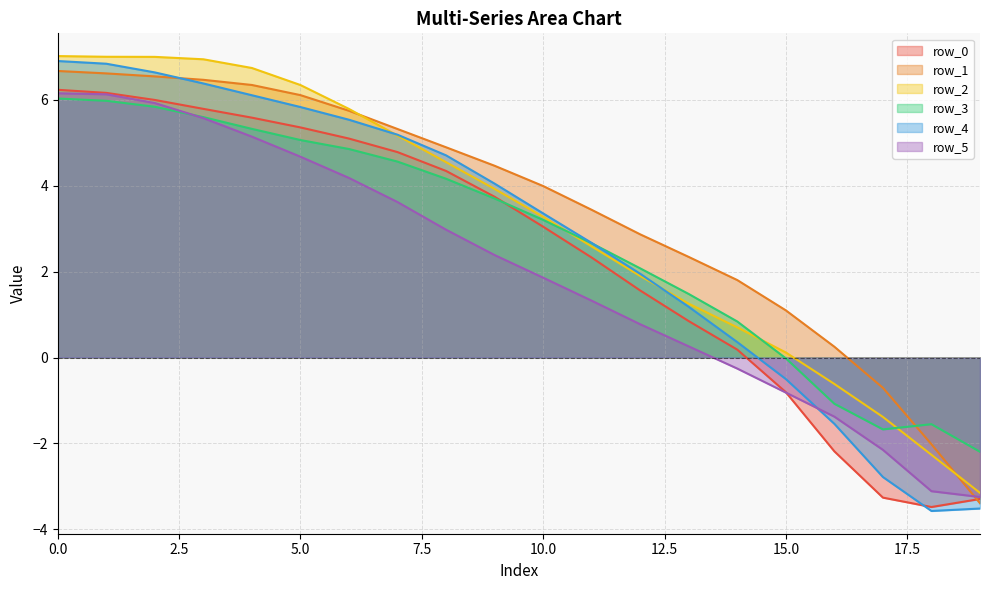

Is it true that row_3 equals 10.0 at 0.0?

False